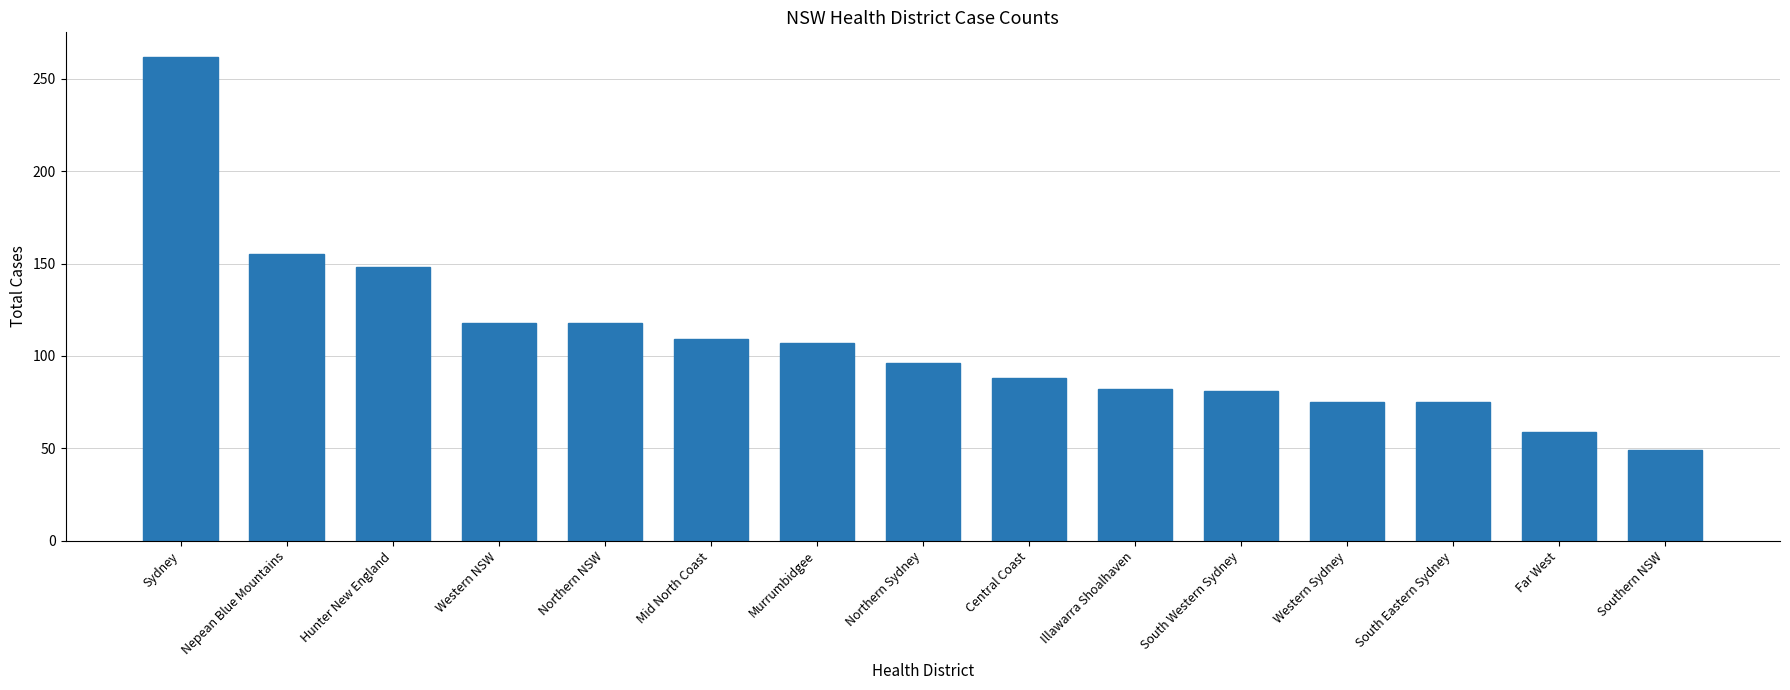

What is the label of the 7th bar from the right?

Central Coast